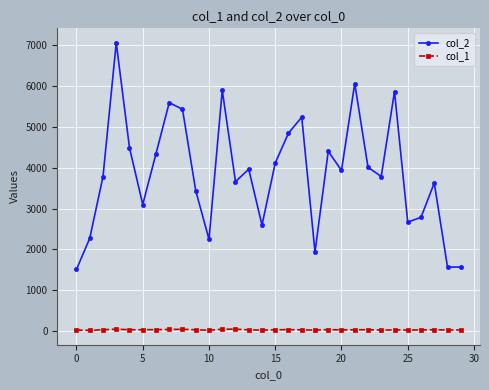

Which series has the largest range (max minus min)?

col_2